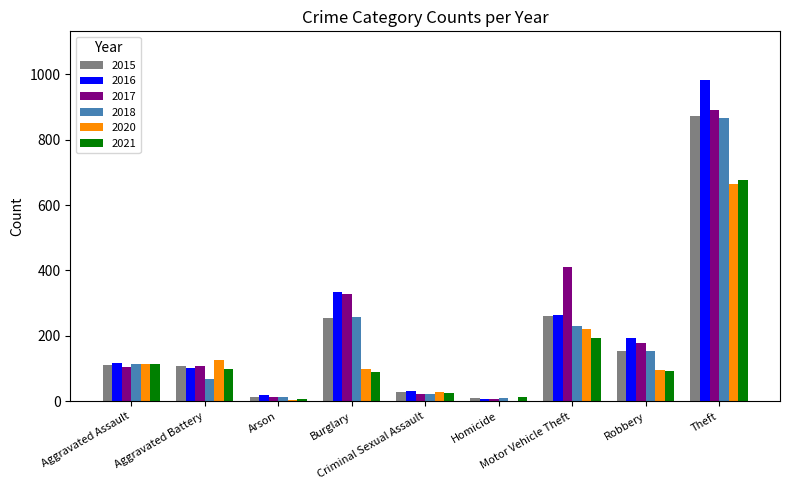

True or false: 2017 has a value of 127 at Motor Vehicle Theft.

False